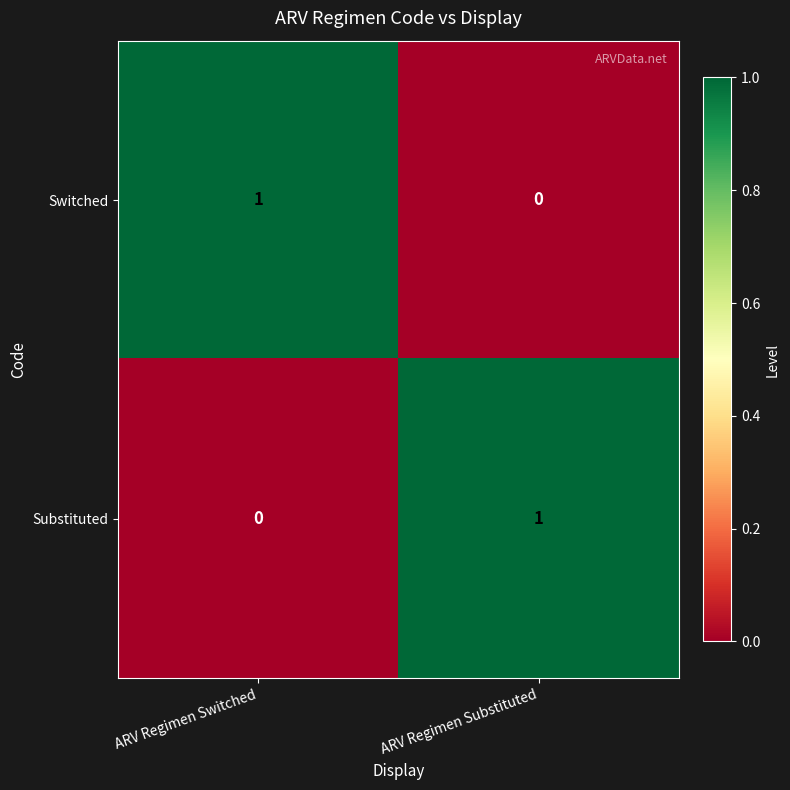

Reading left to right, extract all data points from this chart.

Switched: ARV Regimen Switched=1	ARV Regimen Substituted=0
Substituted: ARV Regimen Switched=0	ARV Regimen Substituted=1